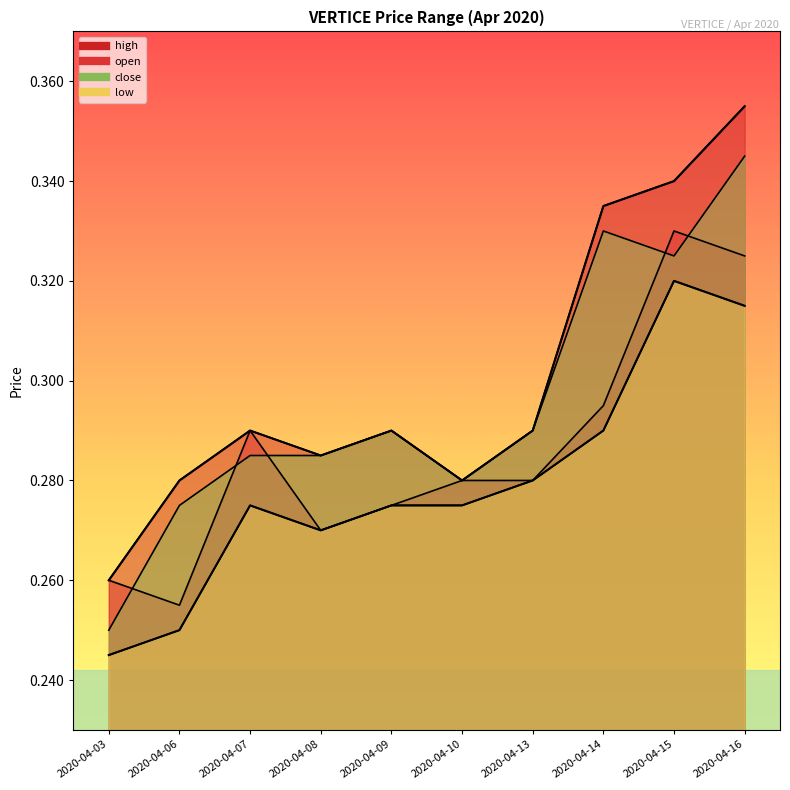

What is the value of the close point at the 6th from the left?

0.3